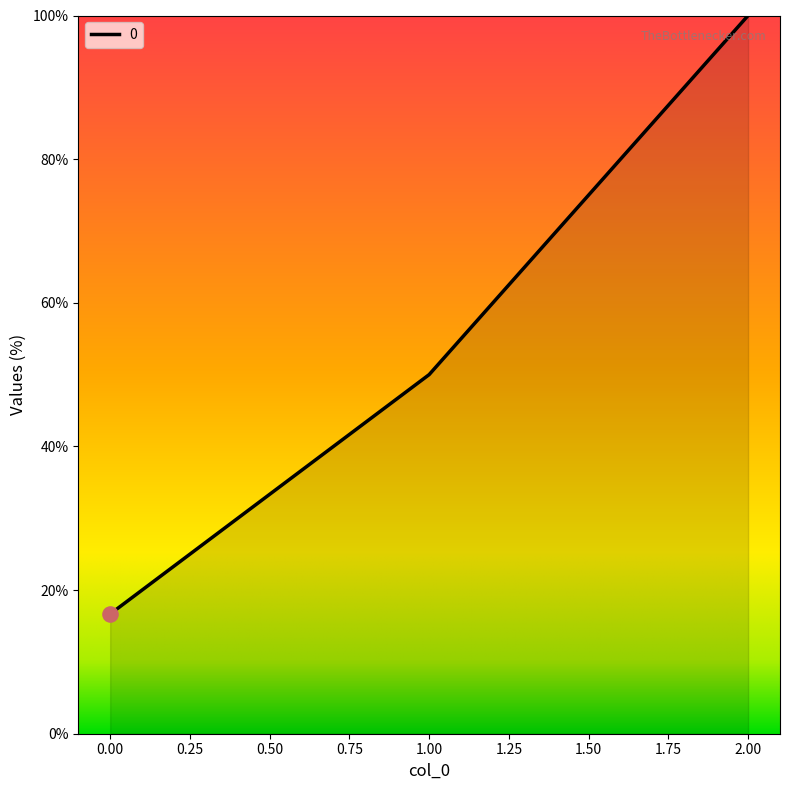

What is the ratio of the value at 2.00 to the value at 0.00?

6.0